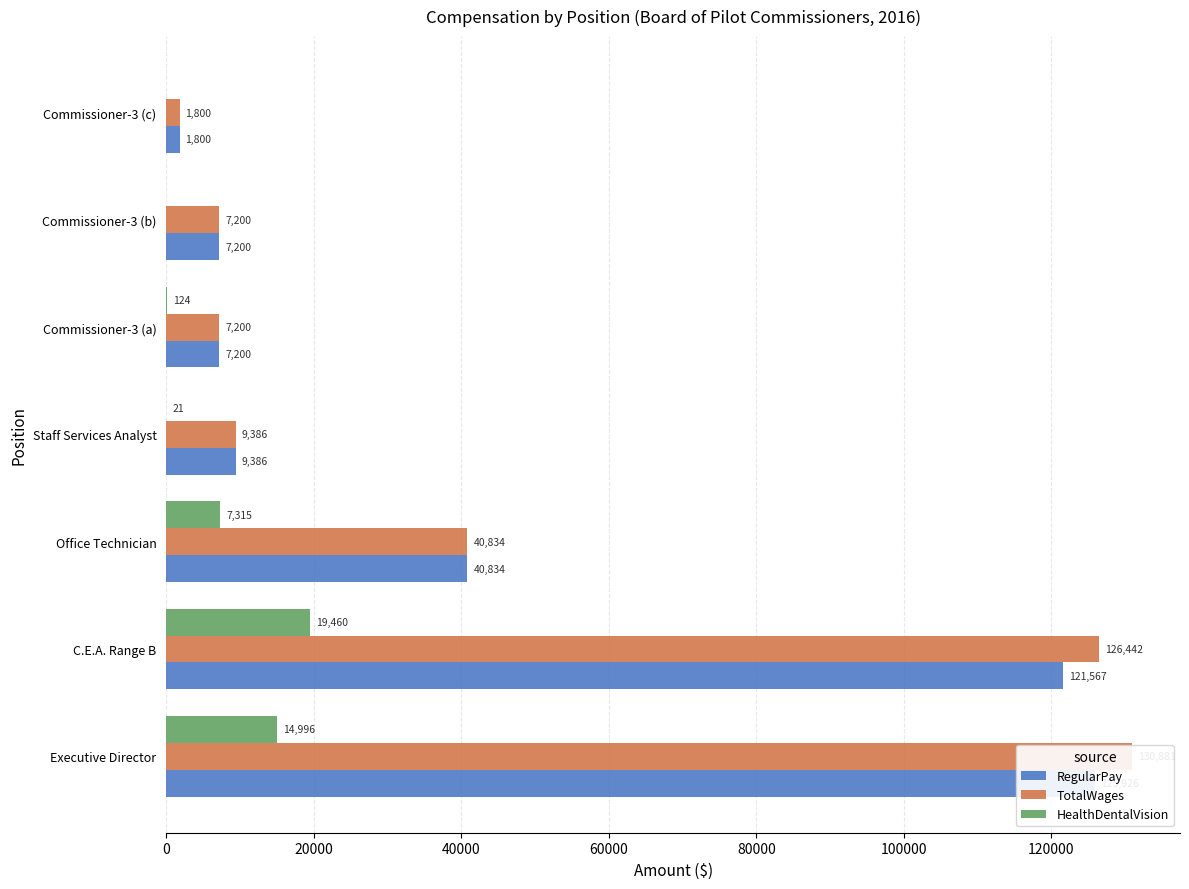

List the series in order of their peak value, lowest first.

HealthDentalVision, RegularPay, TotalWages